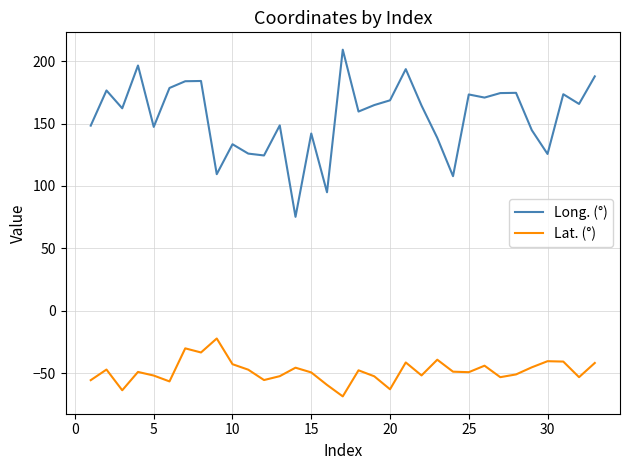

How many interior local valleys does the Long. (°) series have?

11